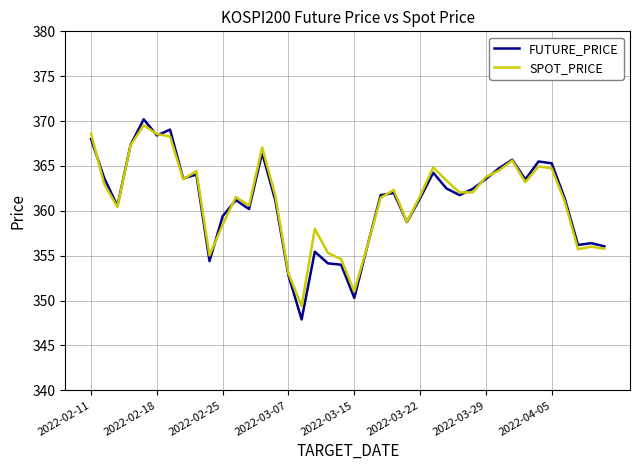

Rank the series by their maximum value, from lowest to highest.

SPOT_PRICE, FUTURE_PRICE